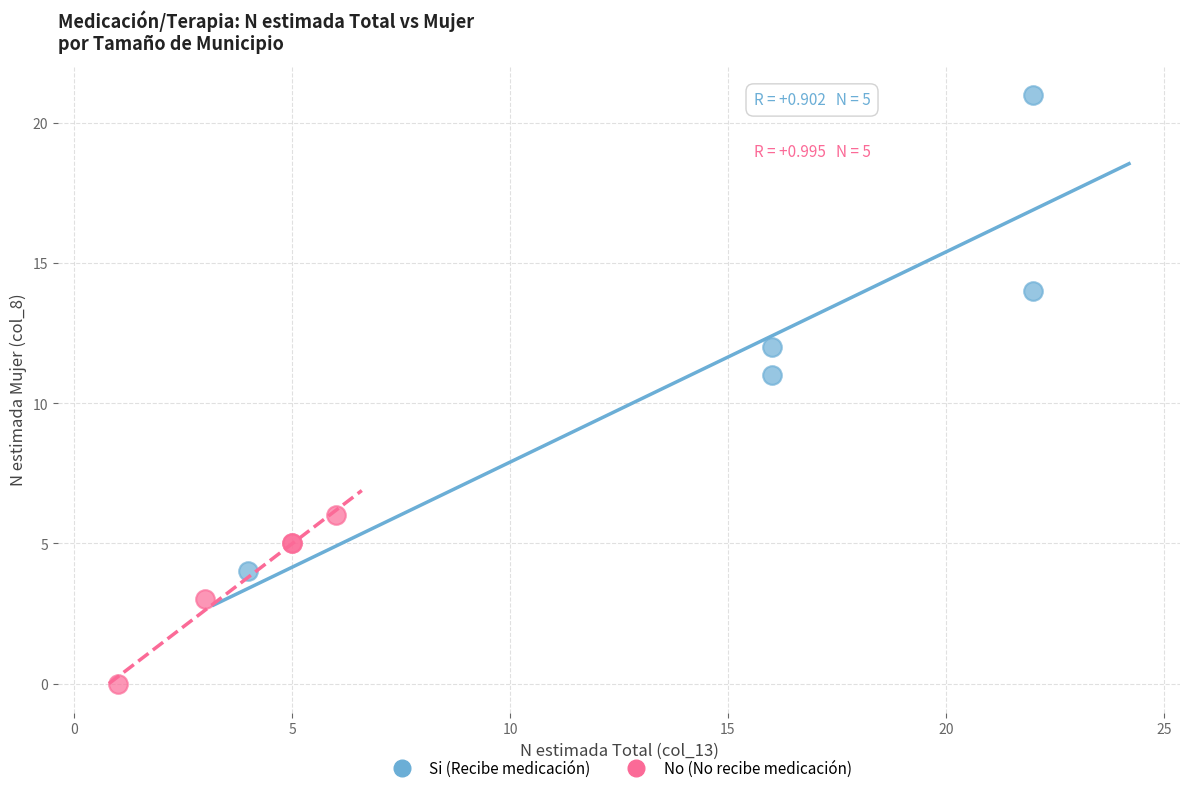

What are all the series names shown in the legend?

Si (Recibe medicación), No (No recibe medicación)